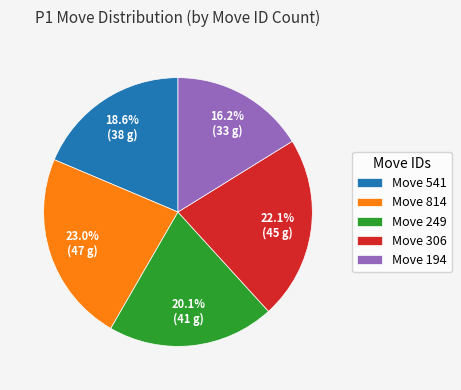

How much of the chart is everything except Move 814?

77.0%